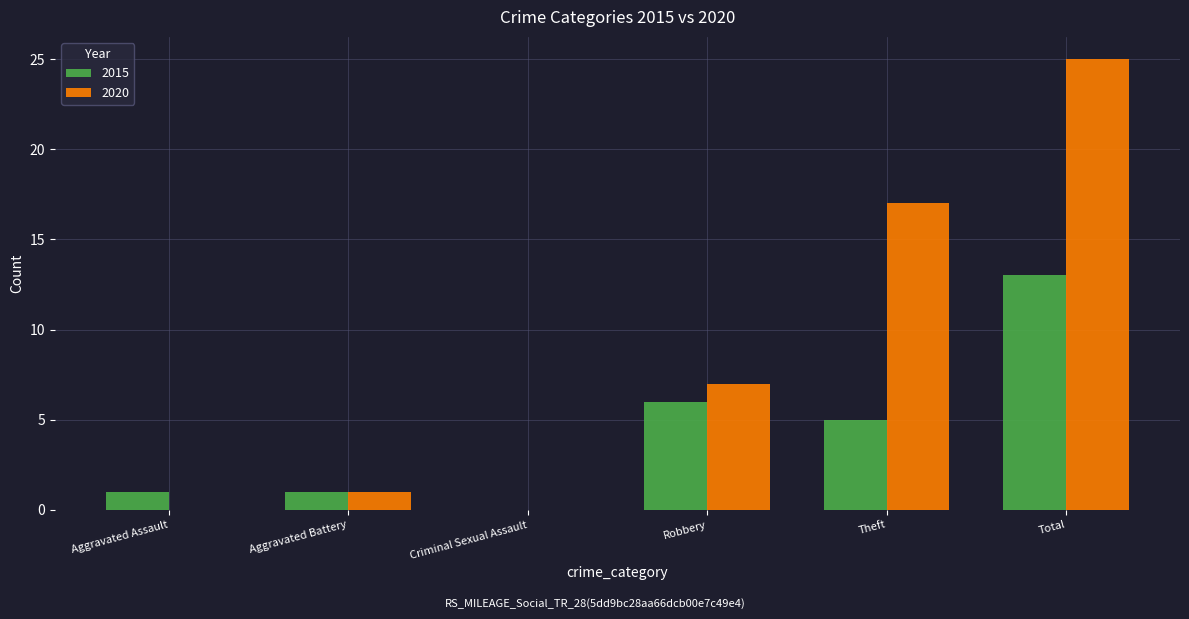

Read the 2020 value at Total.

25